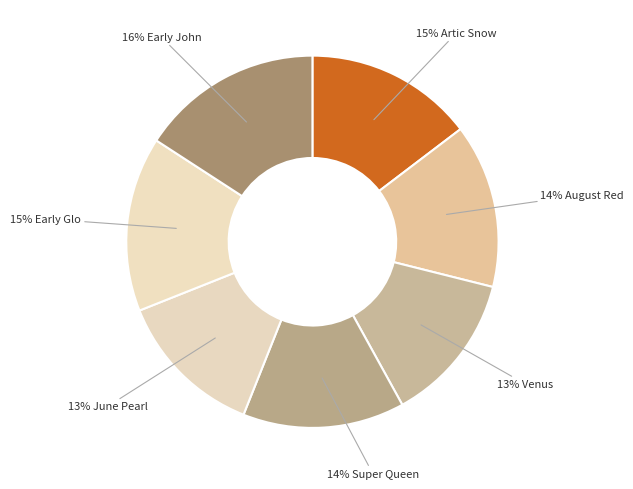

Rank the categories by value from lowest to highest.

June Pearl, Venus, Super Queen, August Red, Artic Snow, Early Glo, Early John